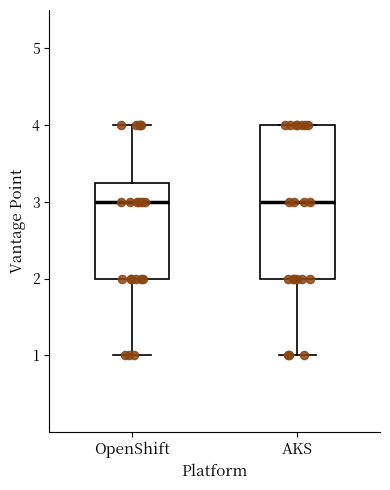

Where is the upper edge of the box for OpenShift on the y-axis? The values are not printed on the chart, so give them approximately, as read against the axis.

3.3